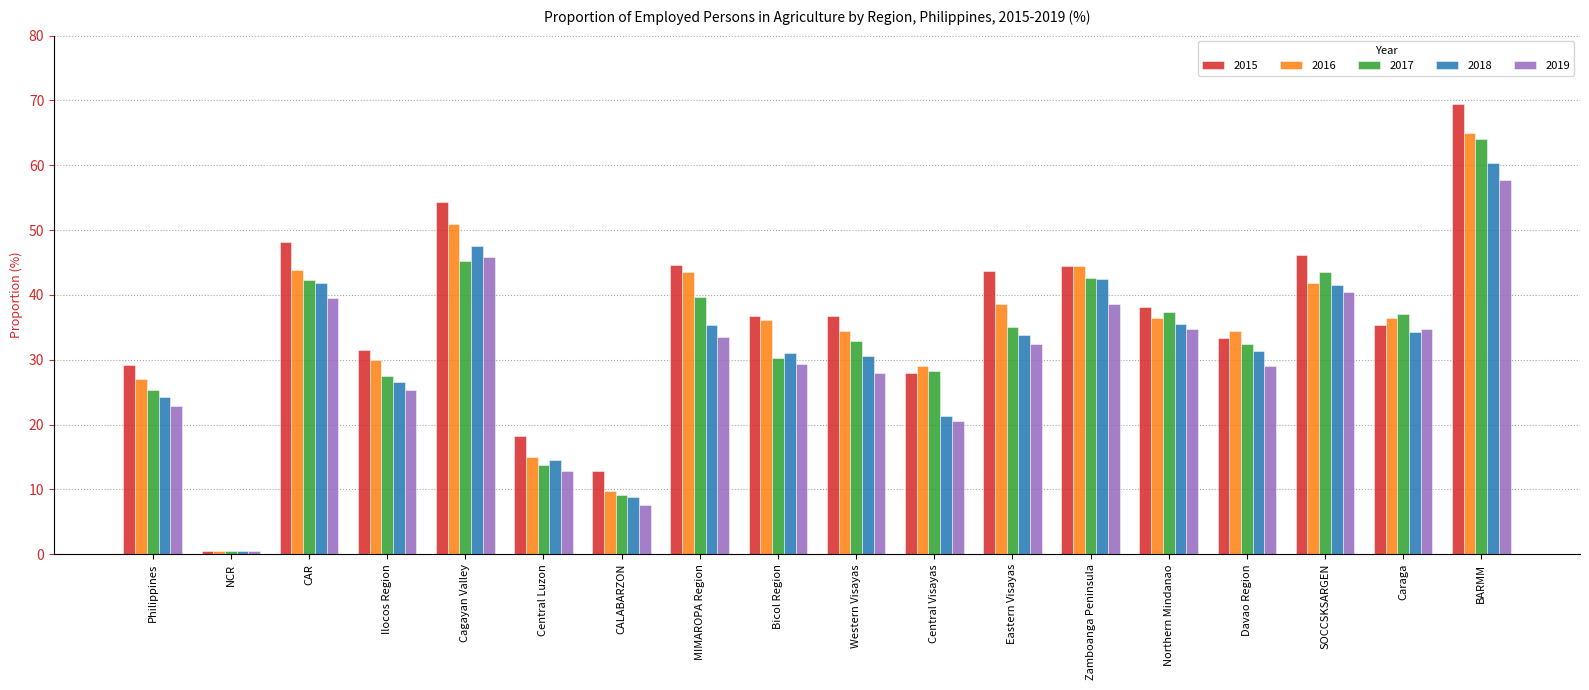

Which series has the widest spread of values?

2015